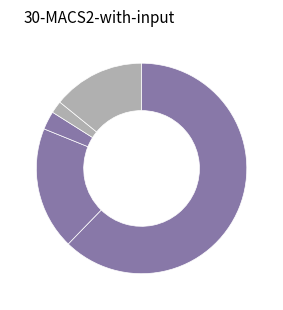

How many segments does this pie chart have?

5